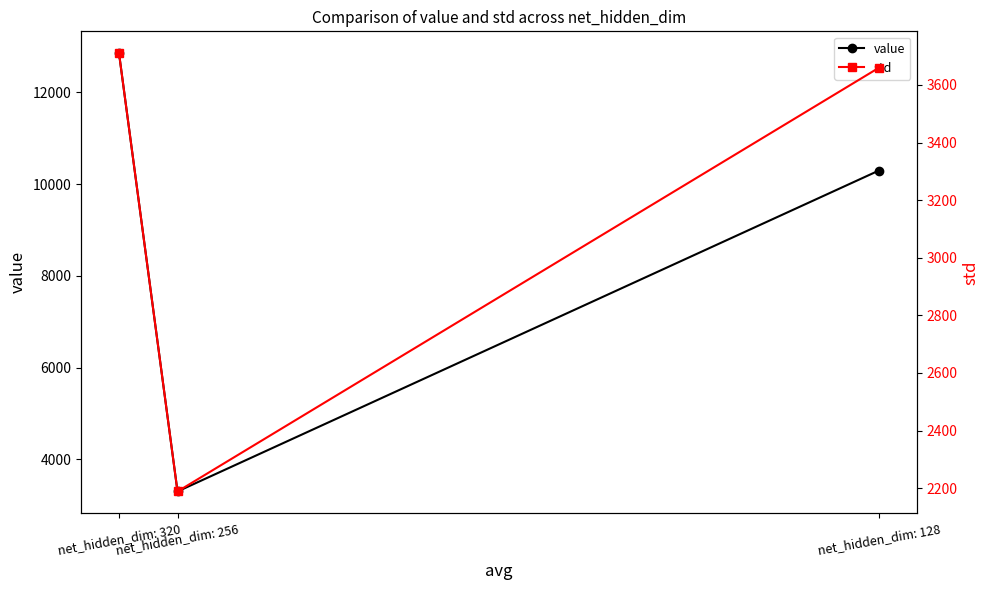

Which series has the largest range (max minus min)?

value